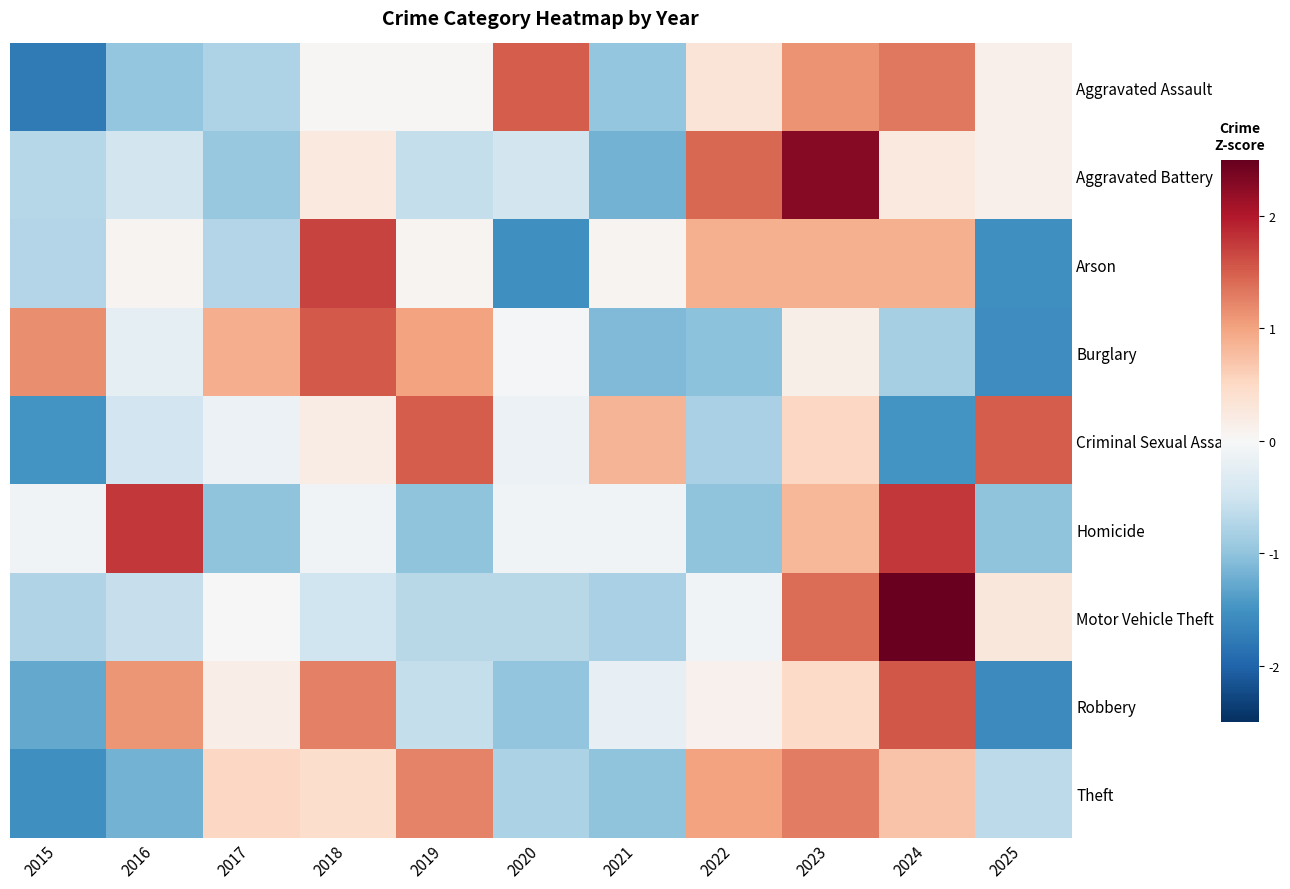

How many series are shown in this chart?

9